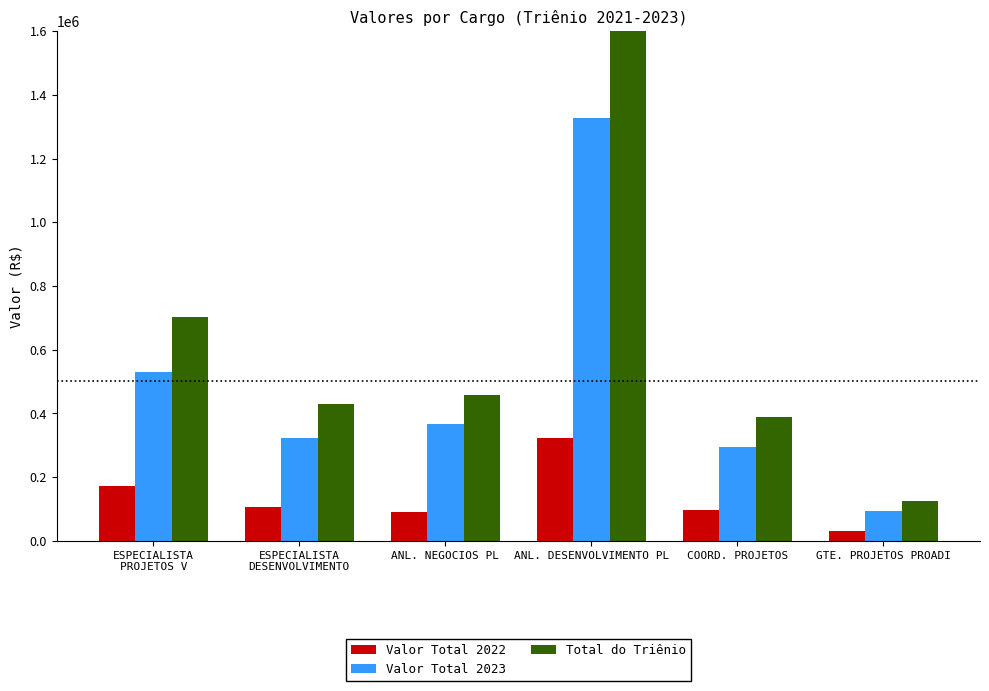

Which label corresponds to the smallest value in the chart?

GTE. PROJETOS PROADI